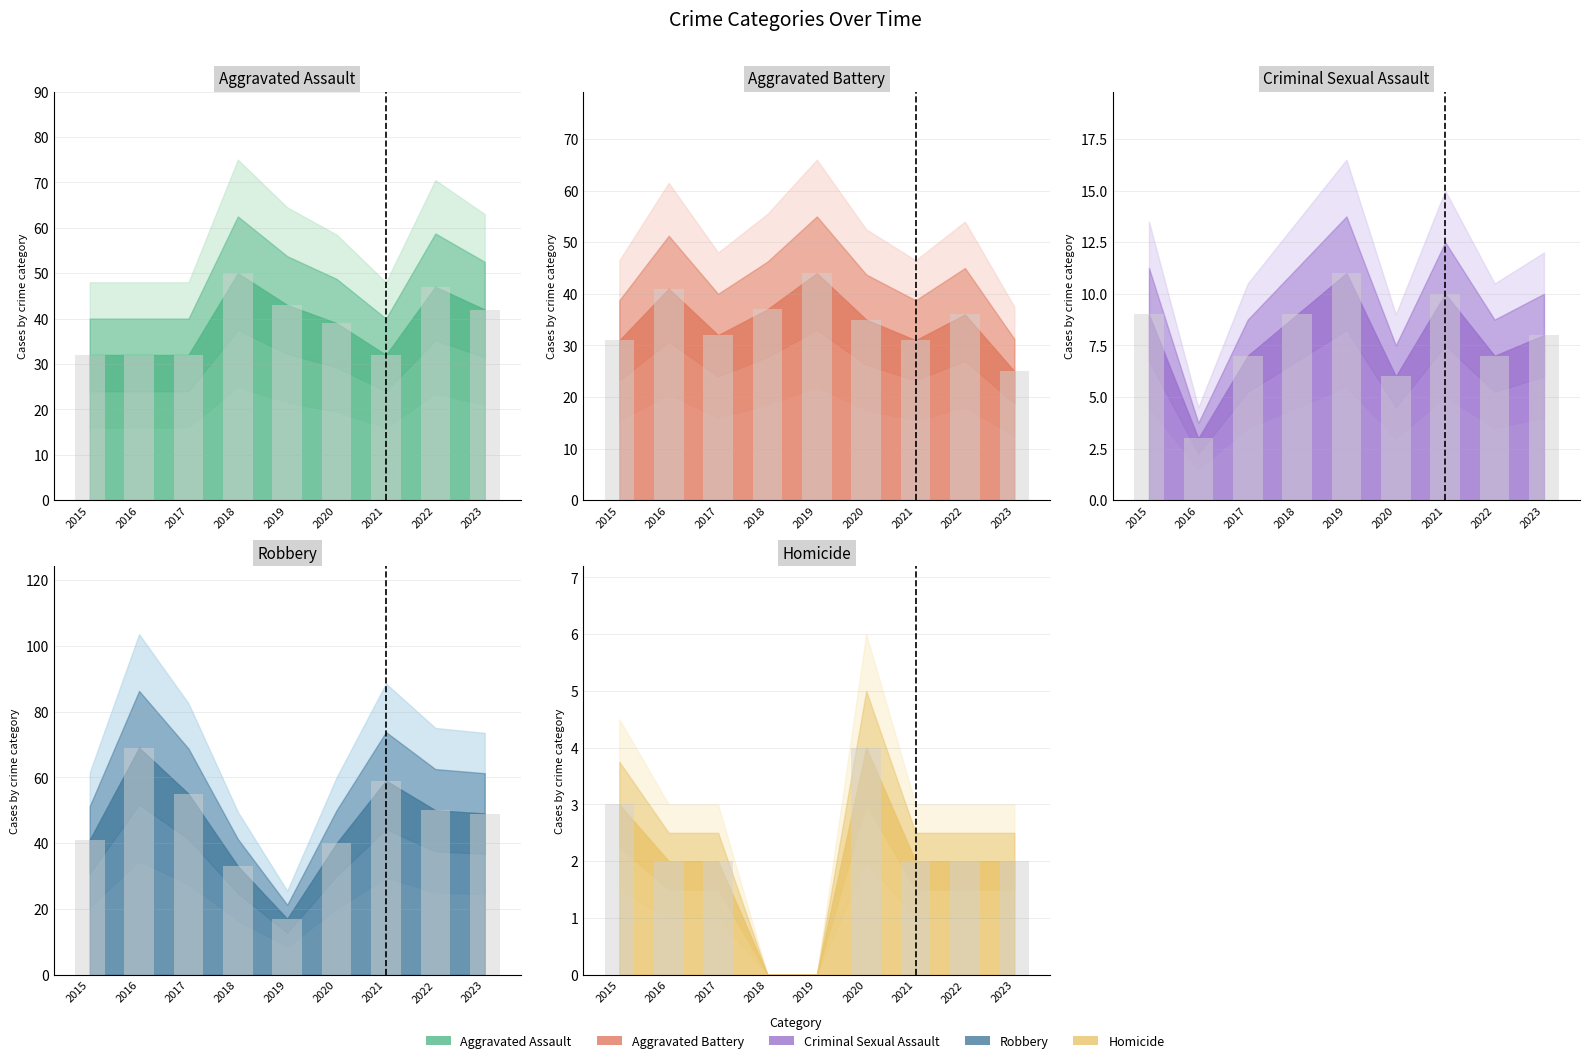

What is the value of the Aggravated Assault bar at the 5th from the left?

43